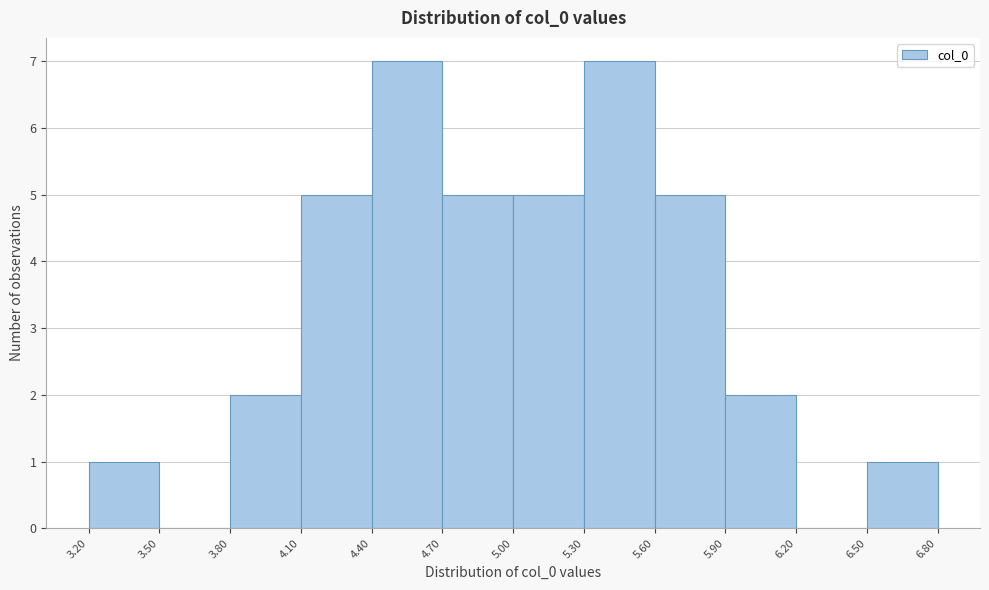

What is the height of the bar covering 5.00 to 5.30 on the x-axis? The values are not printed on the chart, so give them approximately, as read against the axis.

5